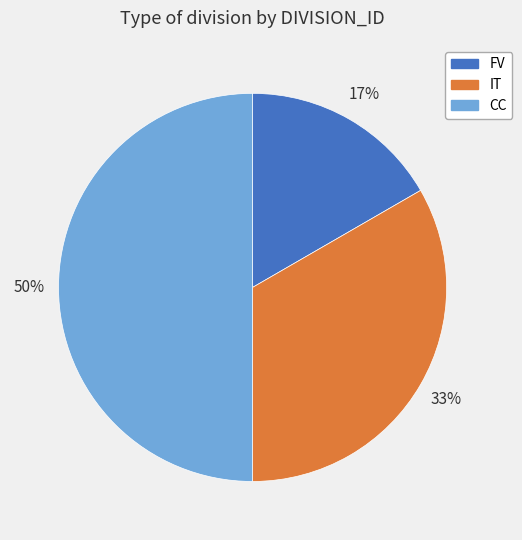

To the nearest percent, what percentage of the pie is FV?

17%